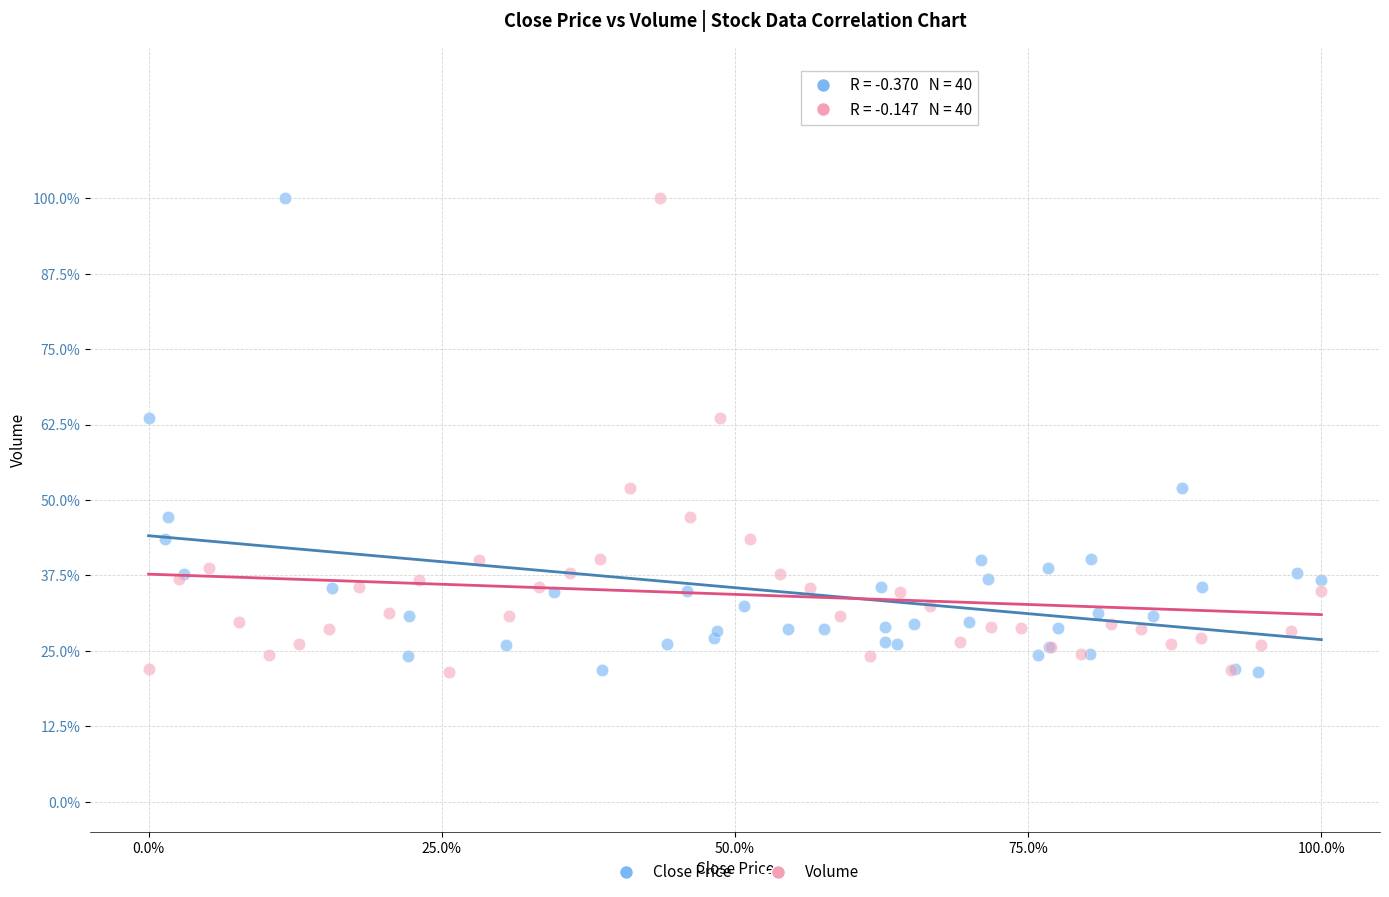

What are all the series names shown in the legend?

Close Price, Volume